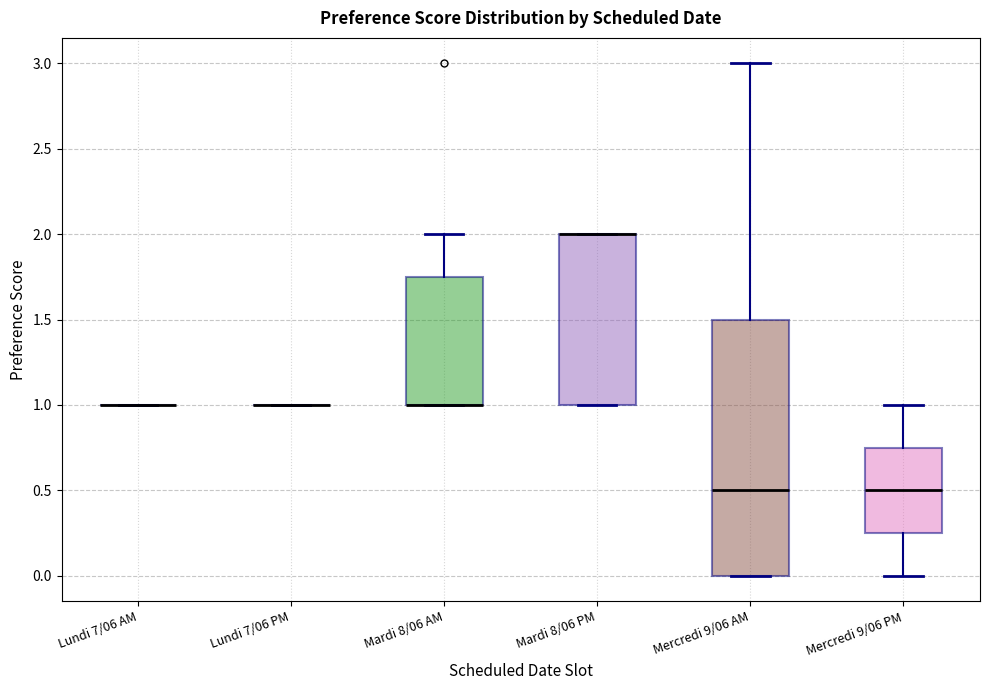

Where is the upper edge of the box for Mardi 8/06 PM on the y-axis? The values are not printed on the chart, so give them approximately, as read against the axis.

2.00